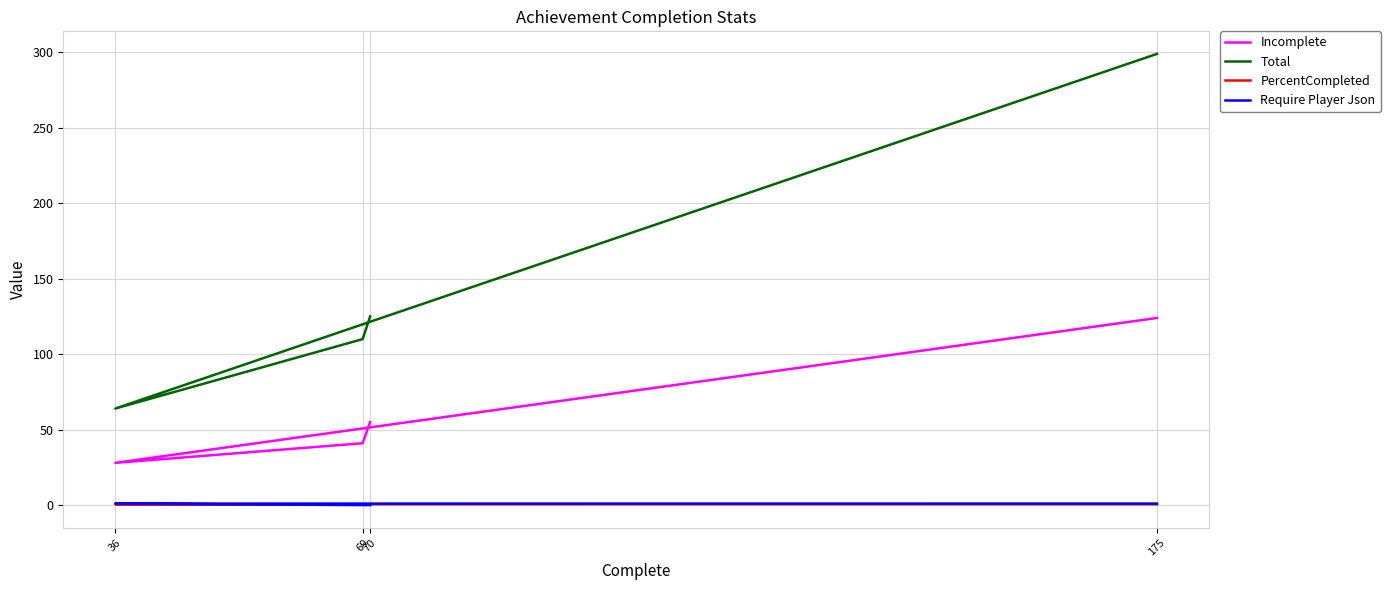

At which label is Require Player Json closest to 0?

70